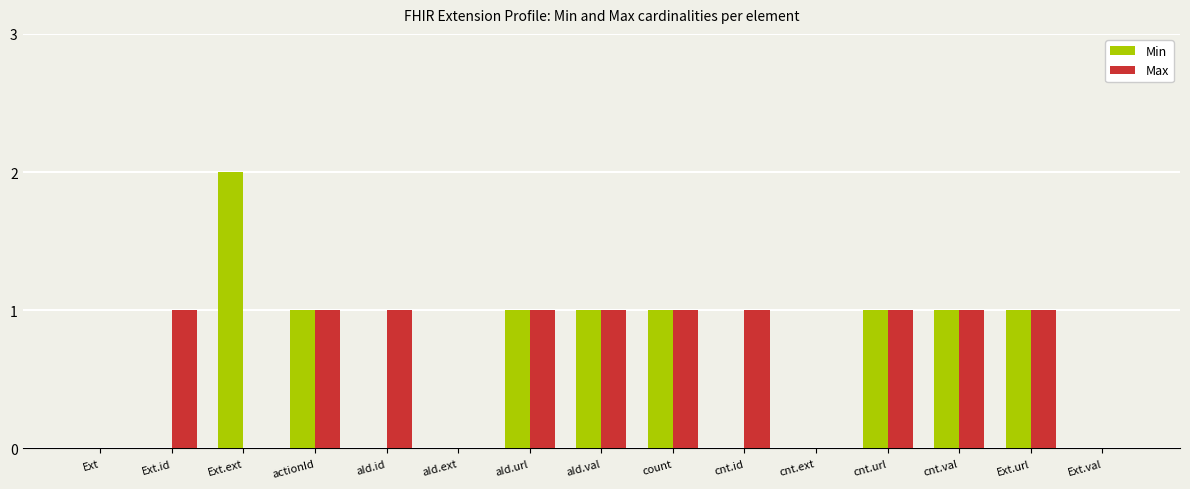

Does the chart contain stacked bars?

No